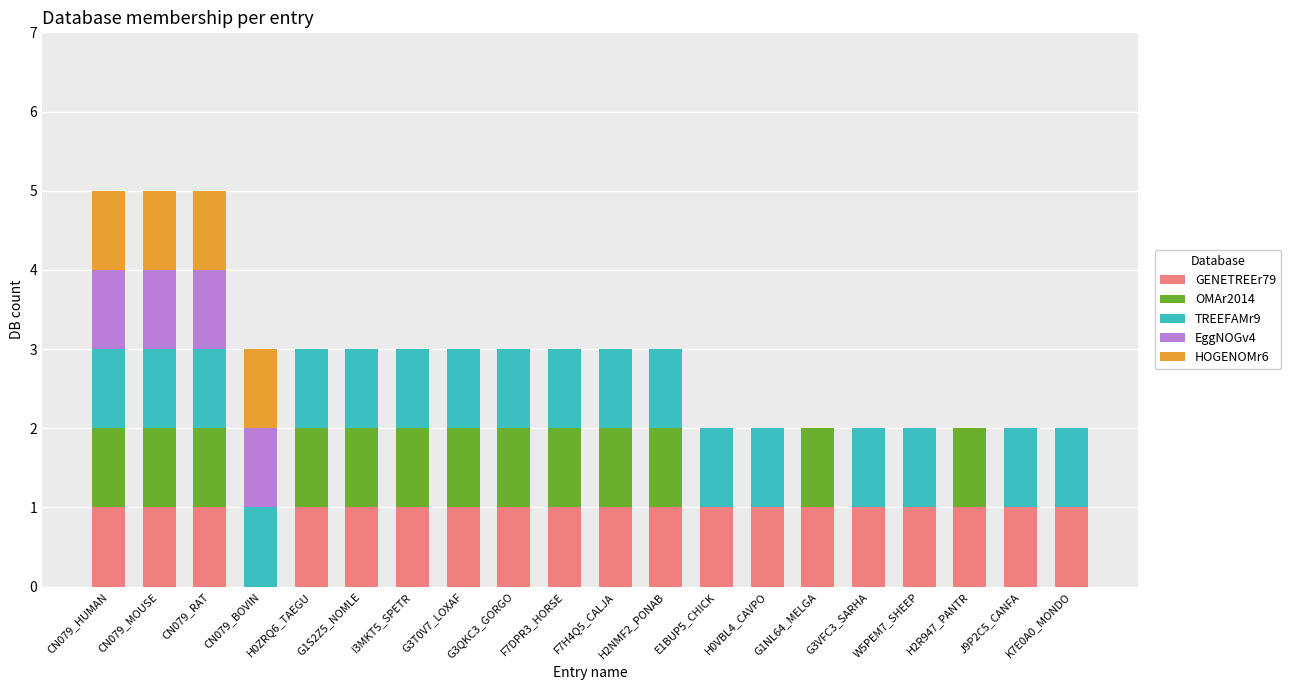

What is the total value across all series at CN079_BOVIN?

3